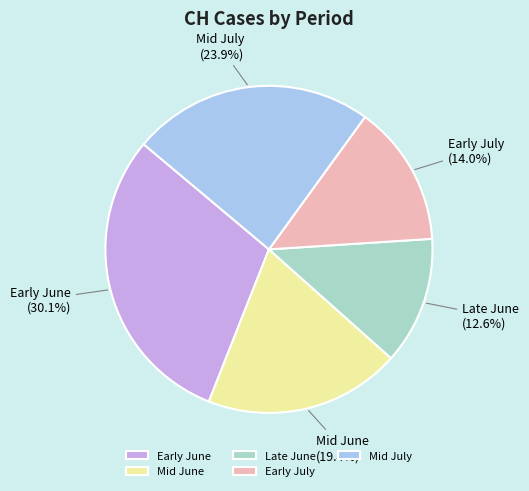

Which slice is the smallest?

Late June